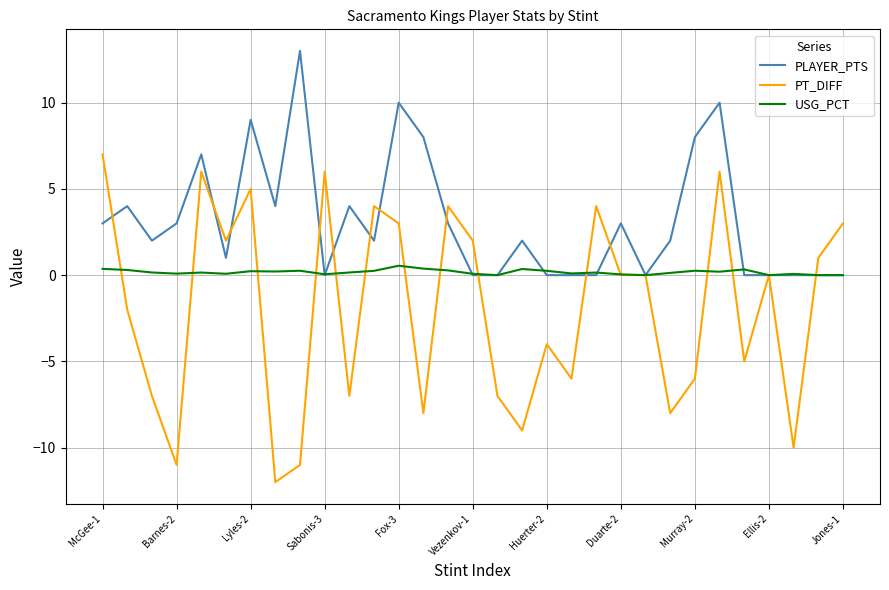

What is the smallest value displayed?

-12.0